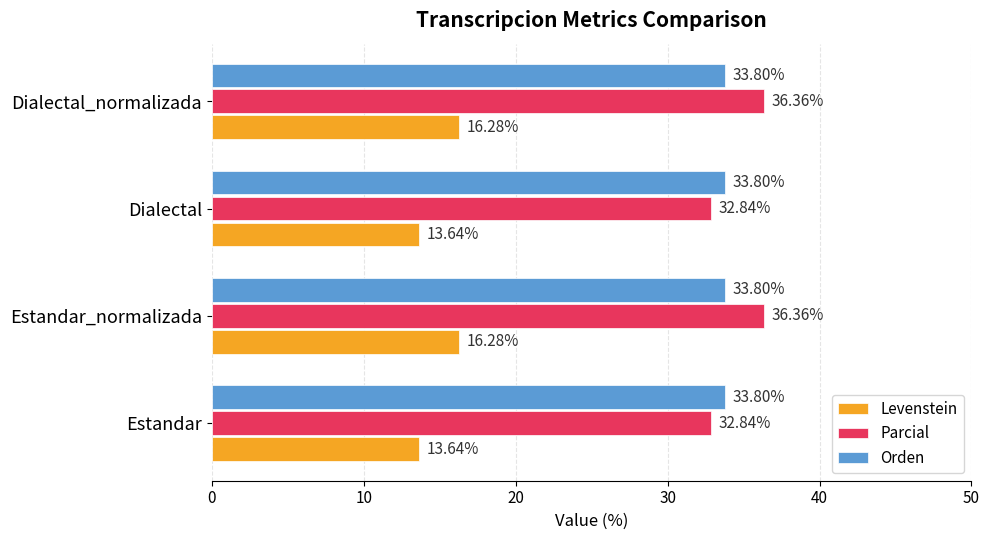

Count the number of categories in the chart.

4